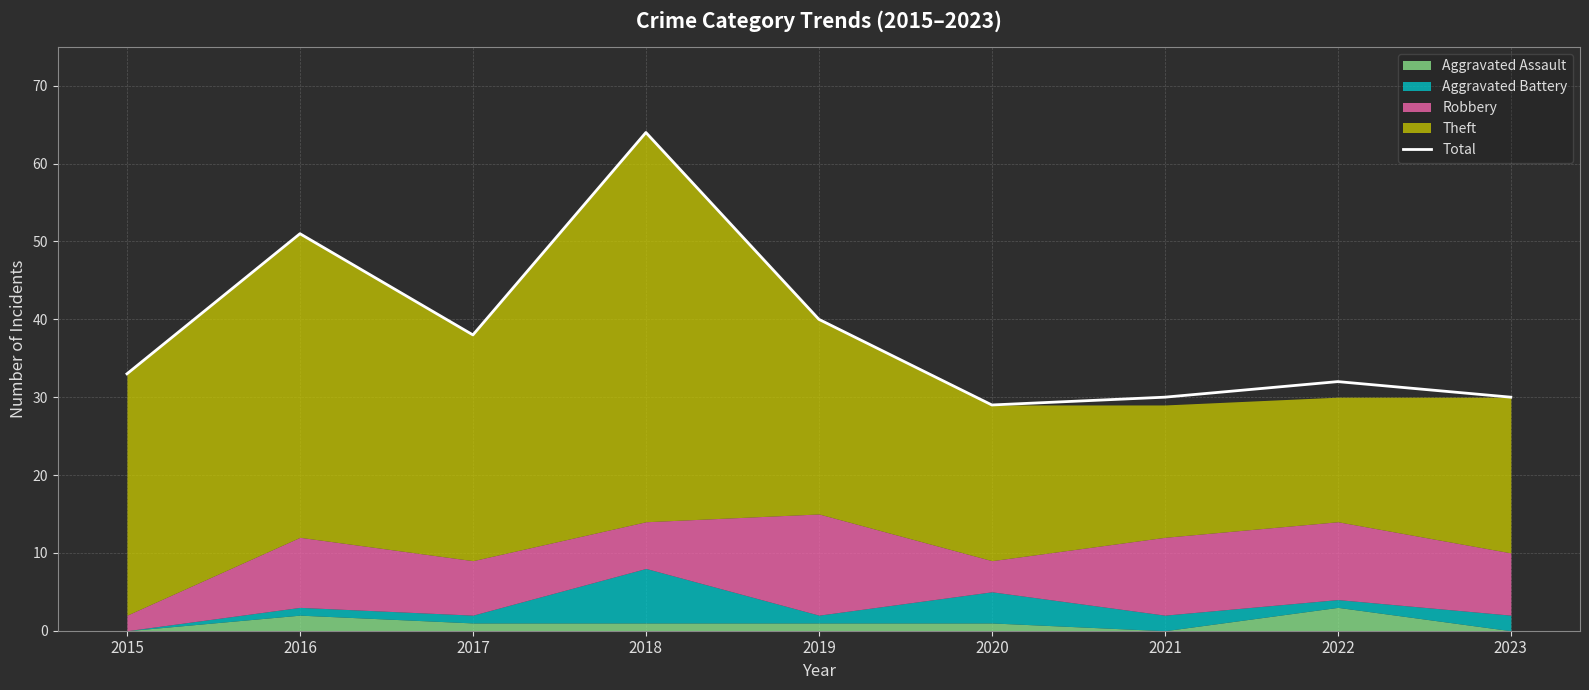

Between 2022 and 2017, which is larger?

2017